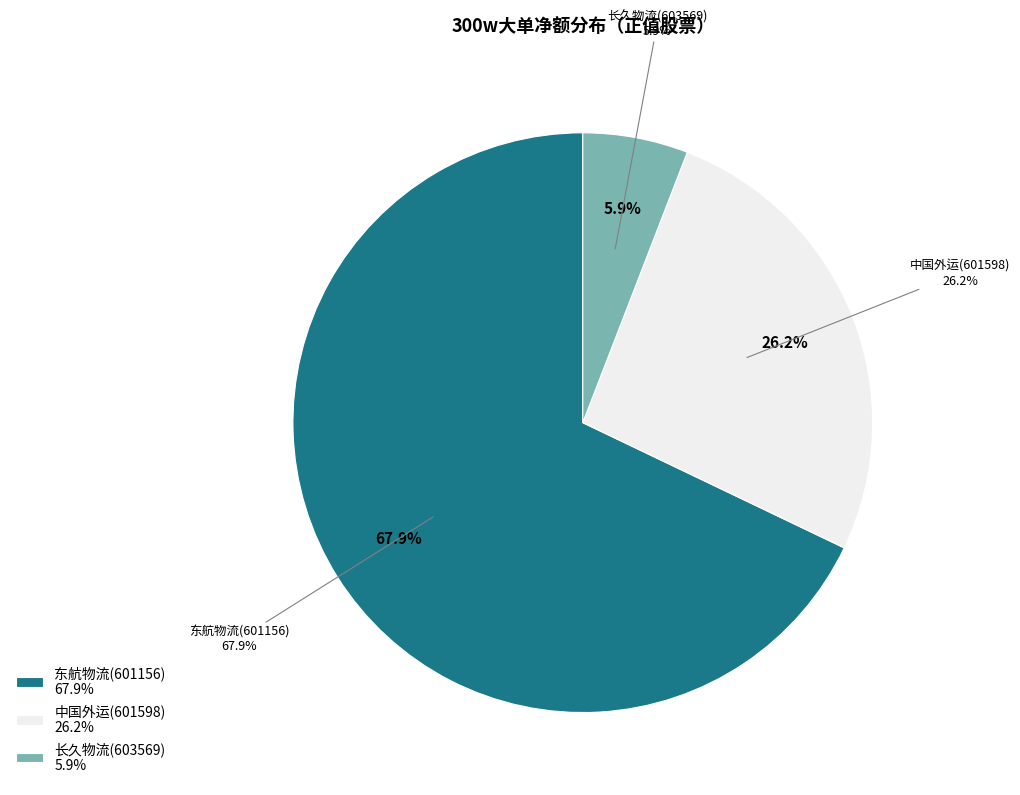

Is the sum of 长久物流(603569) and 东航物流(601156) greater than half?

Yes